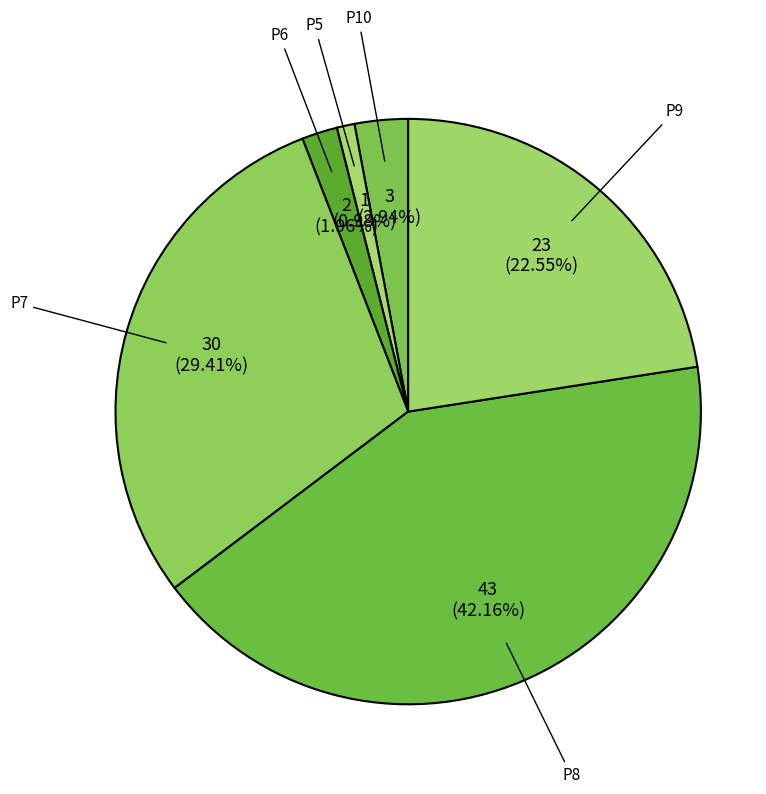

Count the number of slices in the pie.

6